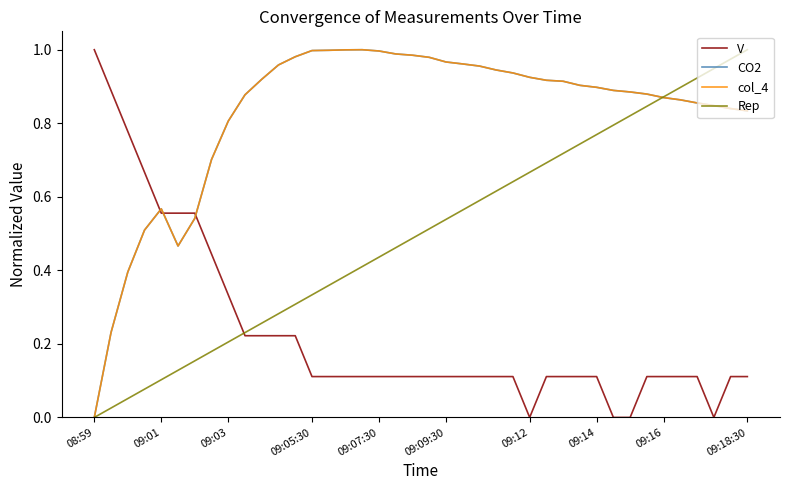

At which category does the chart reach its peak across all series?

08:59